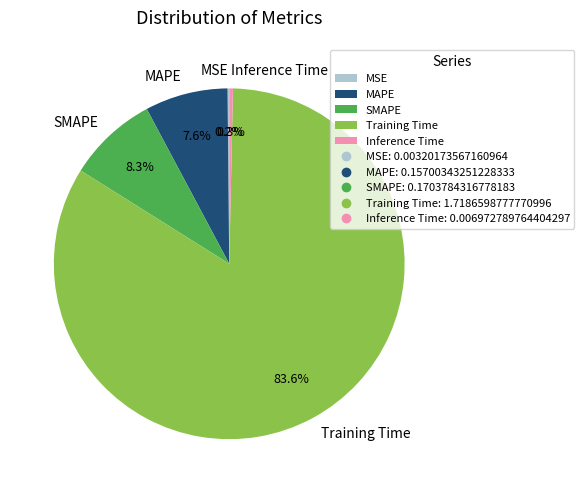

Which slice is the largest?

Training Time